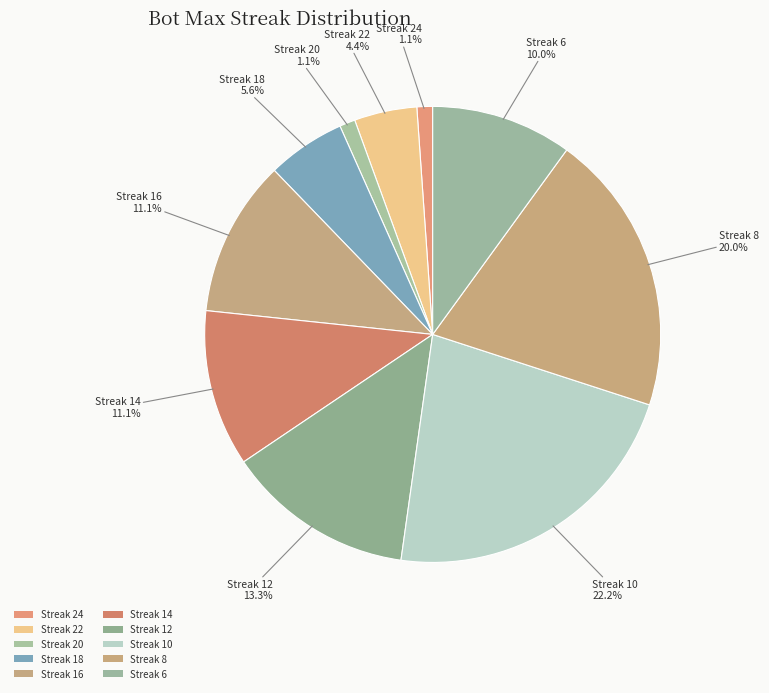

Is there any slice that represents more than half of the pie?

No